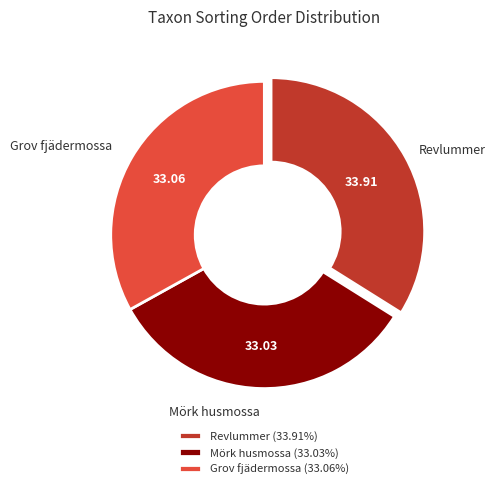

Do Revlummer and Grov fjädermossa together represent more than half of the pie?

Yes